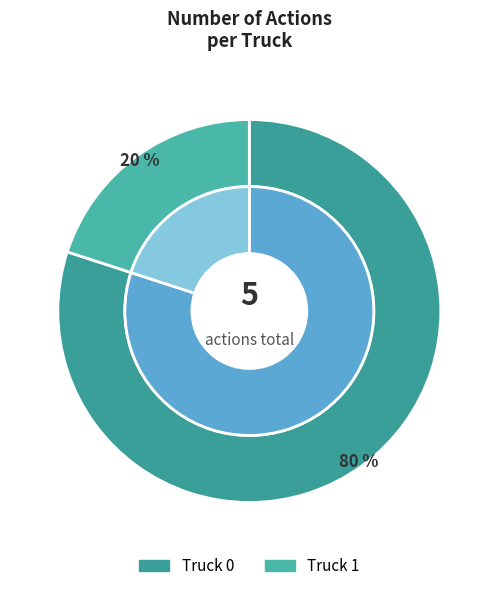

Approximately how many times larger is the value at Truck 1 compared to Truck 0?

0.2